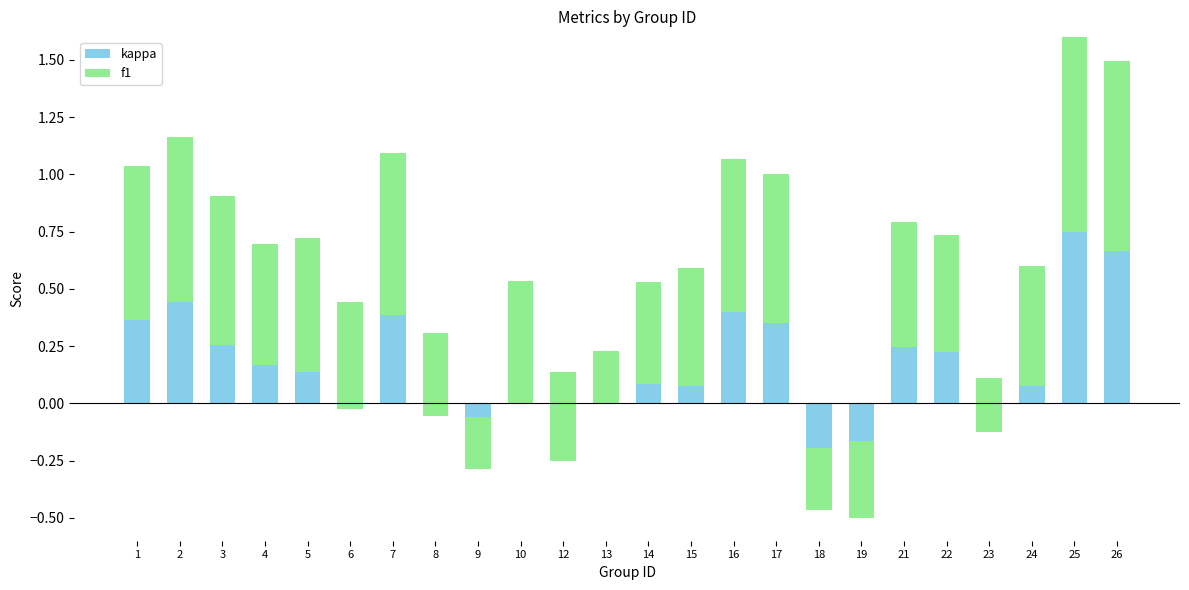

At which label is f1 closest to 0?

9